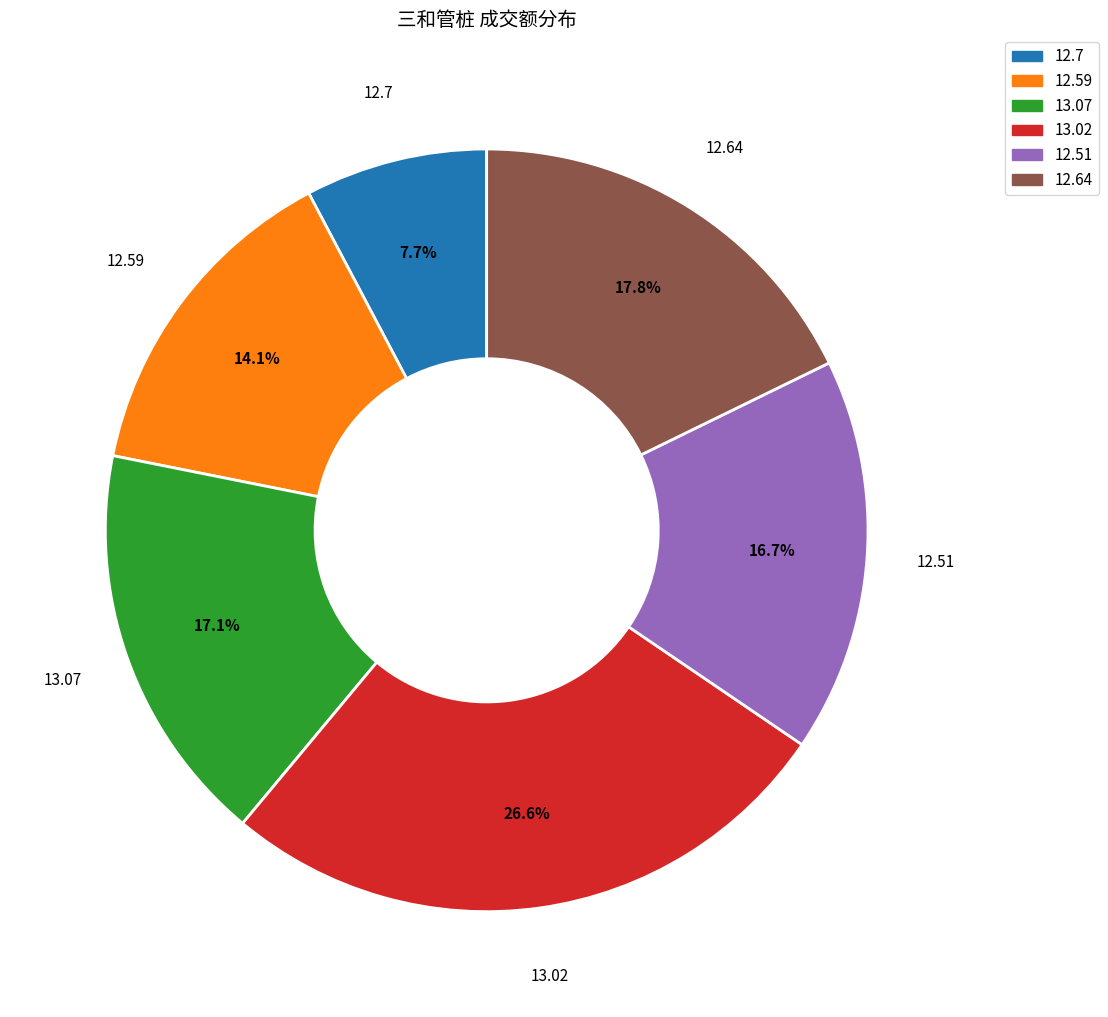

Combined, what portion of the pie is 13.02 and 12.7?

34.3%